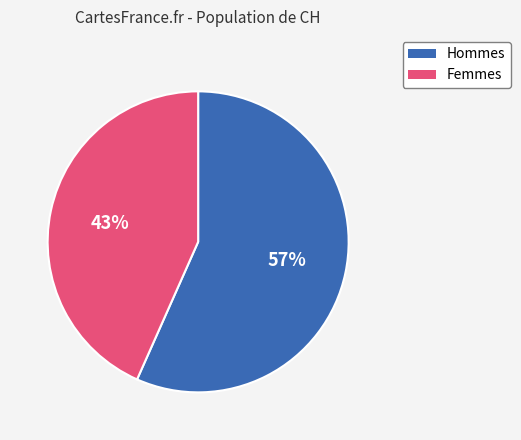

How many segments does this pie chart have?

2